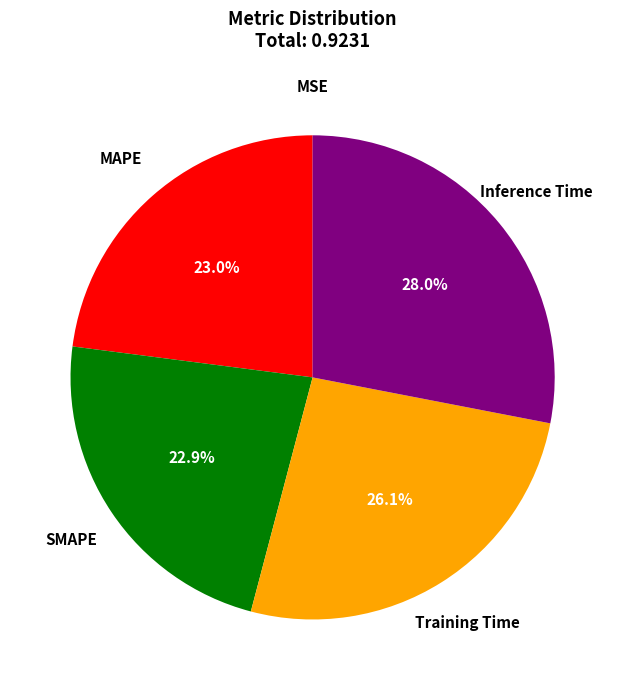

Which has a higher value, Inference Time or MAPE?

Inference Time